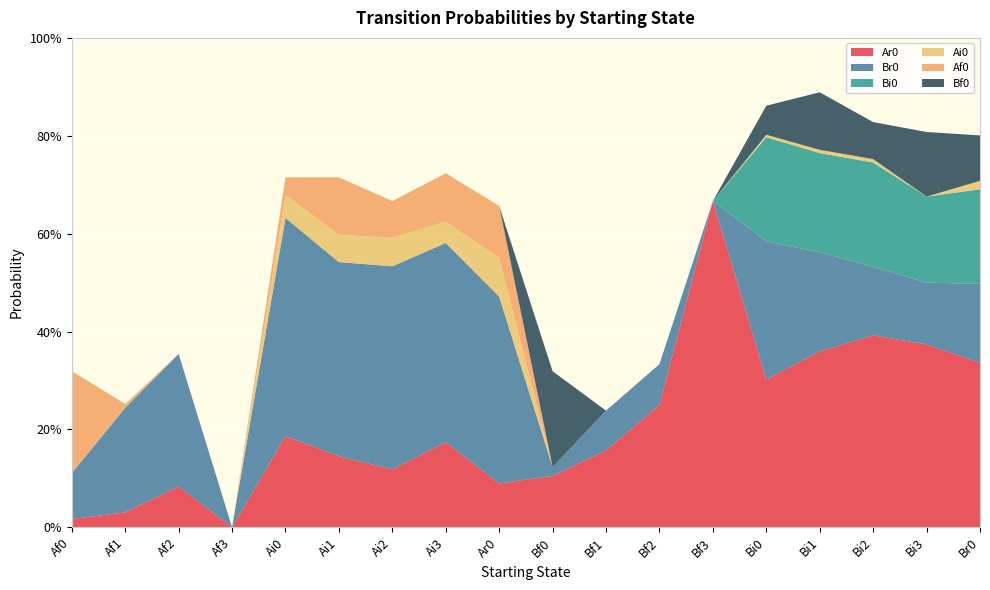

Reading left to right, list all the values displayed in this chart.

Ar0: 0.0	0.0	0.1	0.0	0.2	0.1	0.1	0.2	0.1	0.1	0.2	0.2	0.7	0.3	0.4	0.4	0.4	0.3
Br0: 0.1	0.2	0.3	0.0	0.4	0.4	0.4	0.4	0.4	0.0	0.1	0.1	0.0	0.3	0.2	0.1	0.1	0.2
Bi0: 0.0	0.0	0.0	0.0	0.0	0.0	0.0	0.0	0.0	0.0	0.0	0.0	0.0	0.2	0.2	0.2	0.2	0.2
Ai0: 0.0	0.0	0.0	0.0	0.0	0.1	0.1	0.0	0.1	0.0	0.0	0.0	0.0	0.0	0.0	0.0	0.0	0.0
Af0: 0.2	0.0	0.0	0.0	0.0	0.1	0.1	0.1	0.1	0.0	0.0	0.0	0.0	0.0	0.0	0.0	0.0	0.0
Bf0: 0.0	0.0	0.0	0.0	0.0	0.0	0.0	0.0	0.0	0.2	0.0	0.0	0.0	0.1	0.1	0.1	0.1	0.1